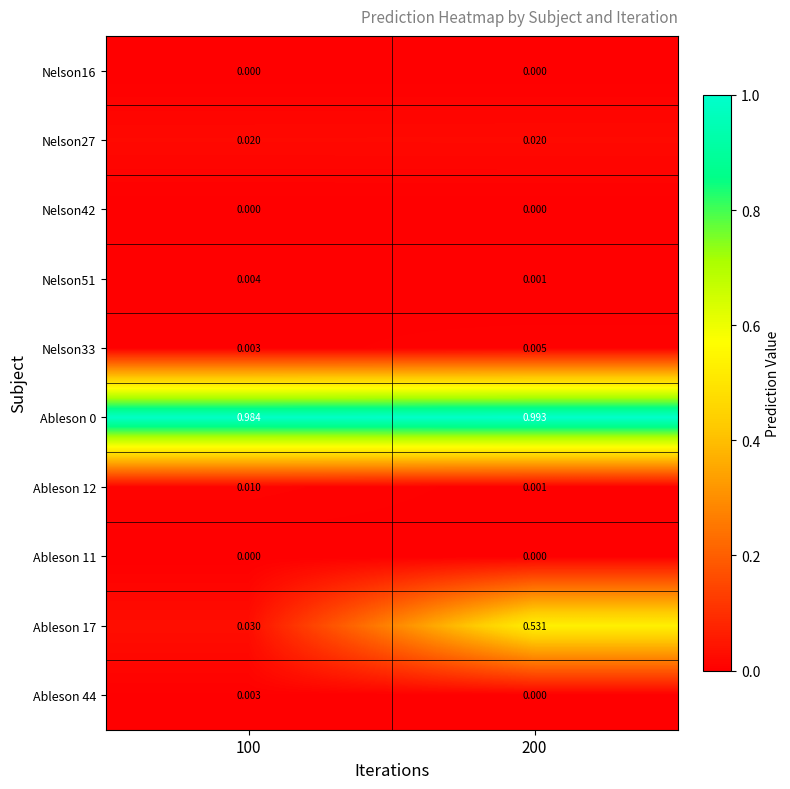

Is the value of Ableson 44 at 100 greater than the value of Nelson42 at 100?

Yes